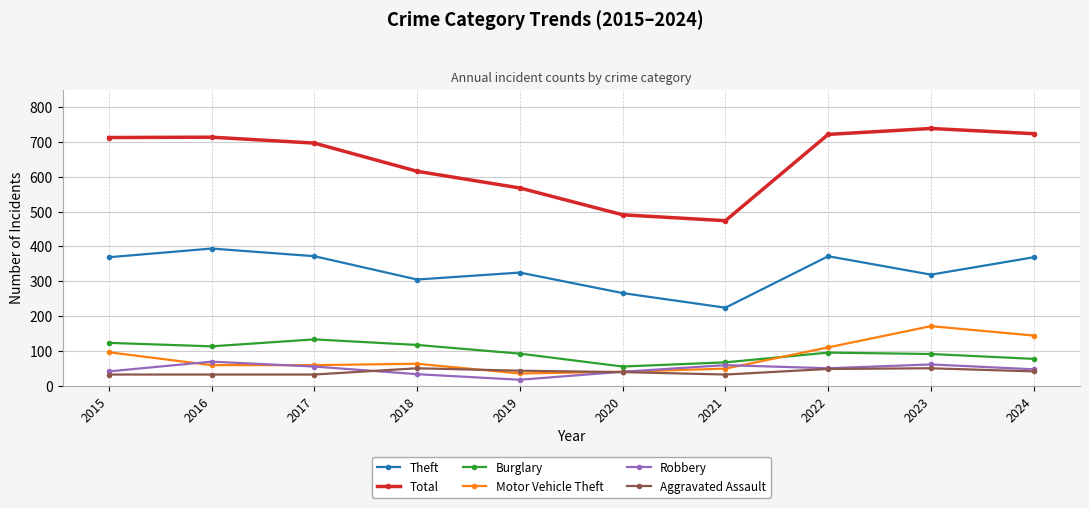

What is the value of the Motor Vehicle Theft point at the 1st from the left?

96